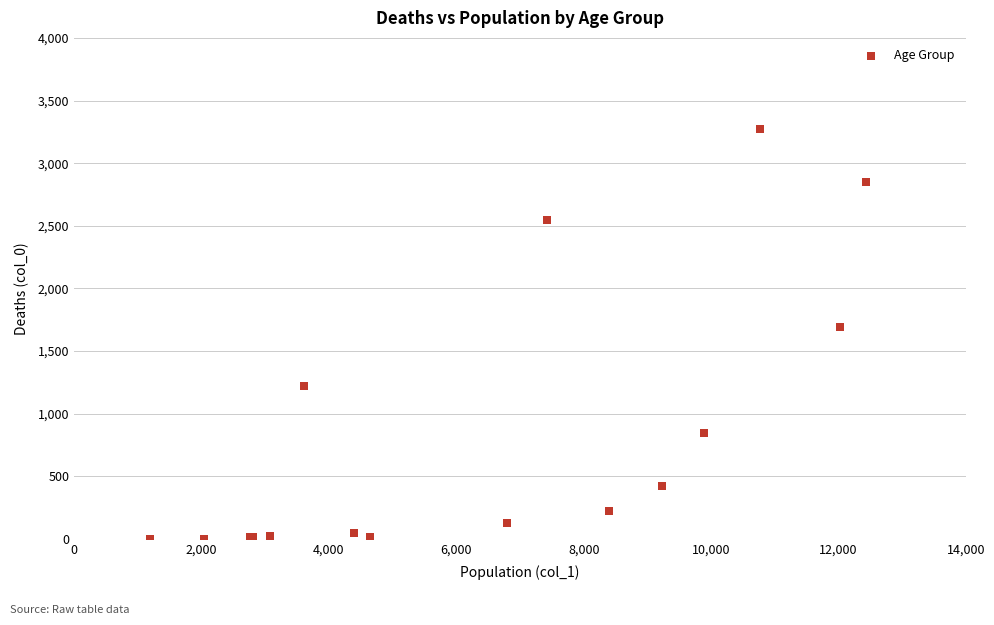

What Y value in the scatter plot is closest to 1638?

1690